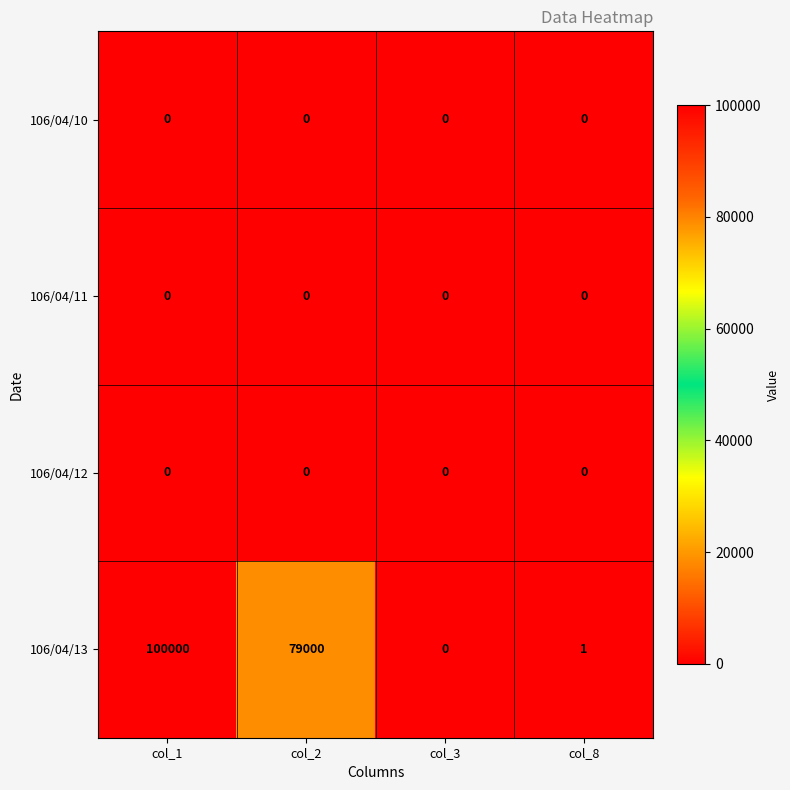

Which series has the widest spread of values?

106/04/13